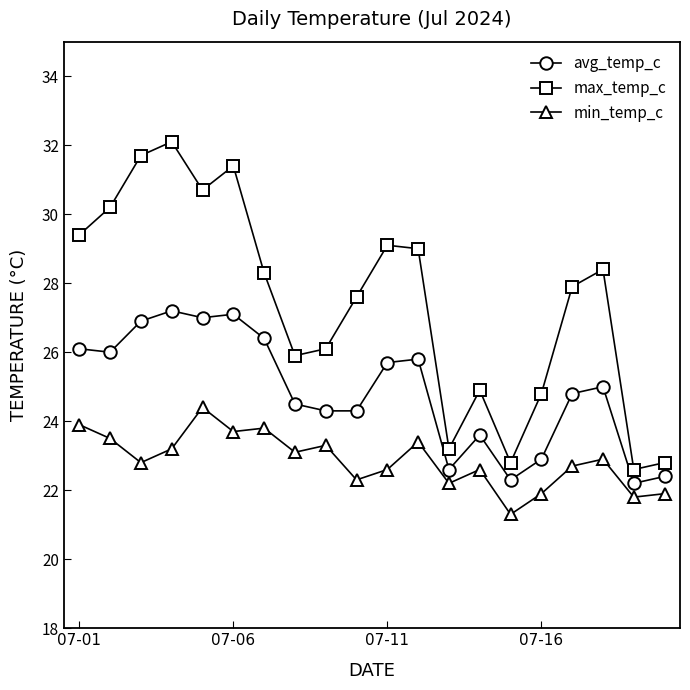

Which series has the largest total across all categories?

max_temp_c